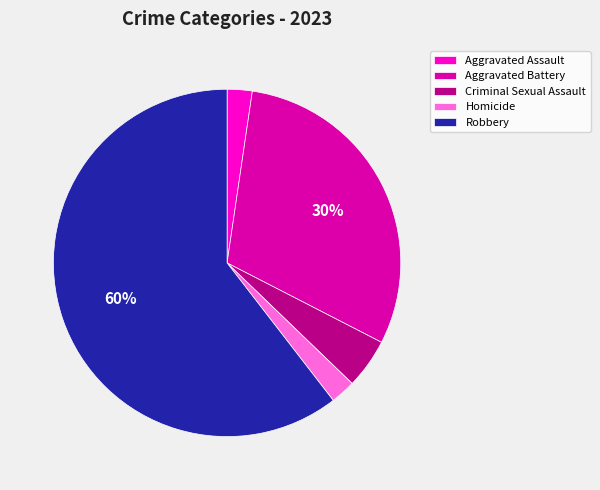

The Aggravated Battery slice represents 30% of the pie. True or false?

True